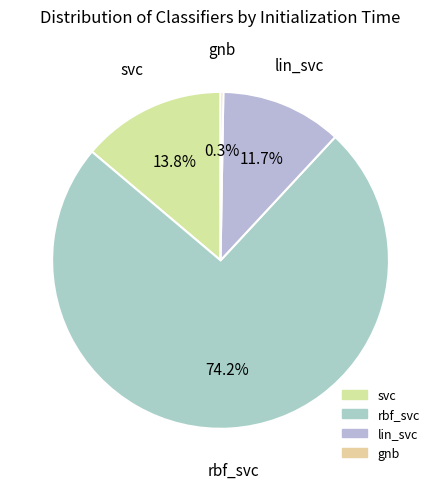

What percentage do svc and lin_svc together represent?

25.5%